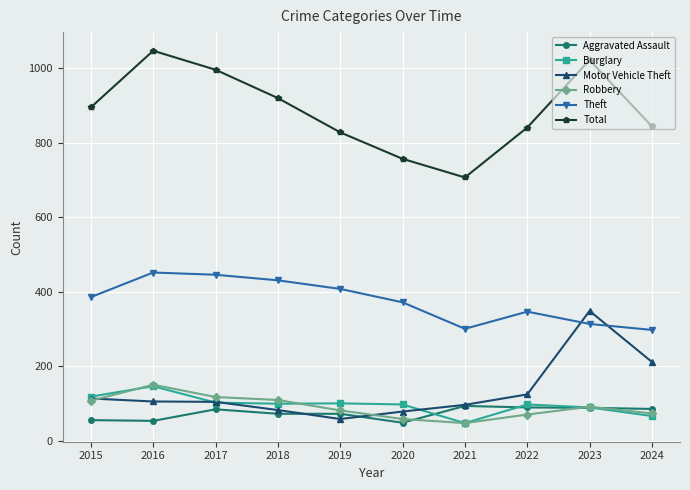

The value of Motor Vehicle Theft at 2021 is 140. True or false?

False